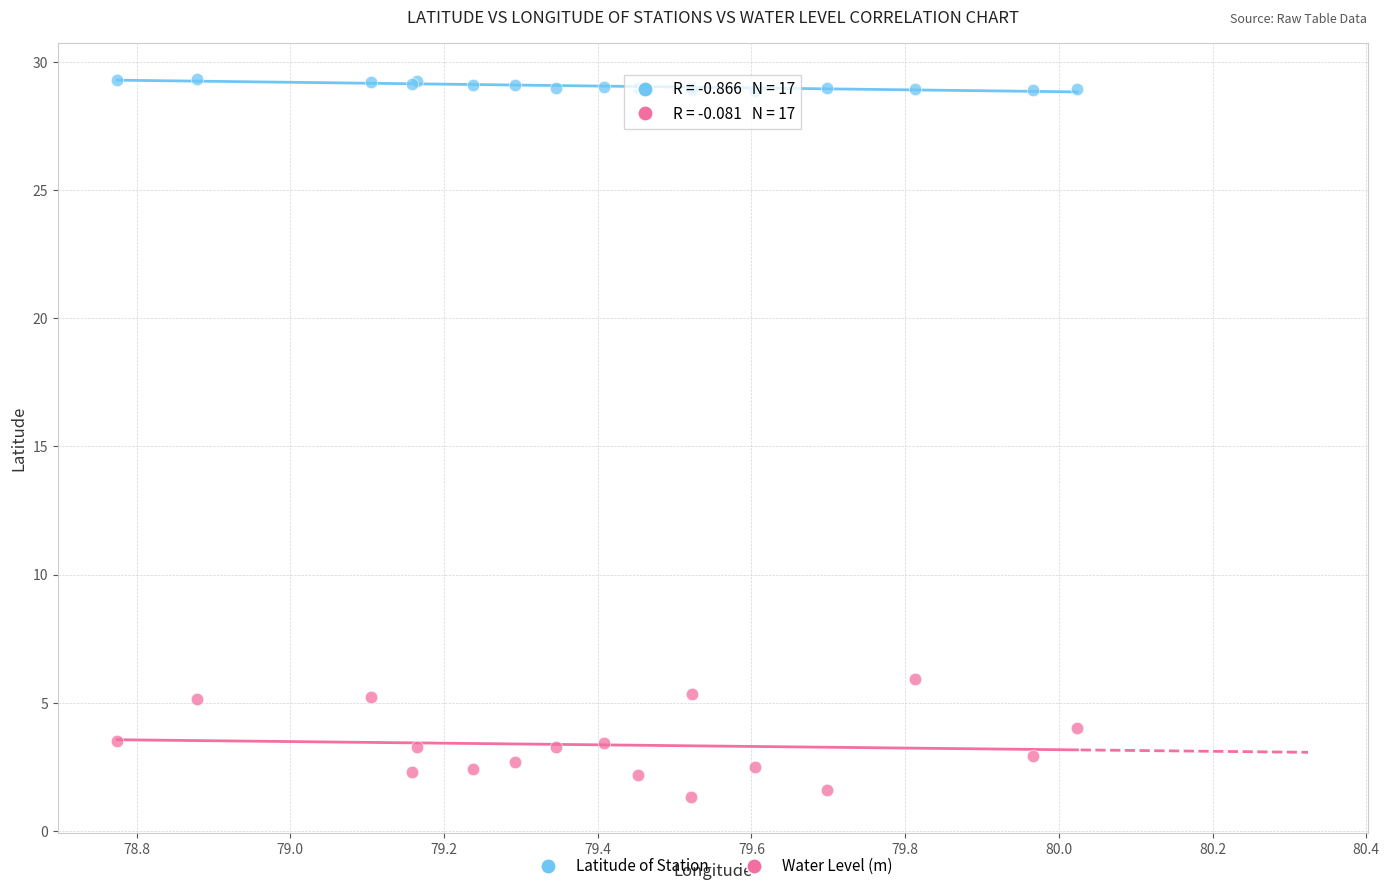

Across all series, what Y value is closest to 15?

5.9